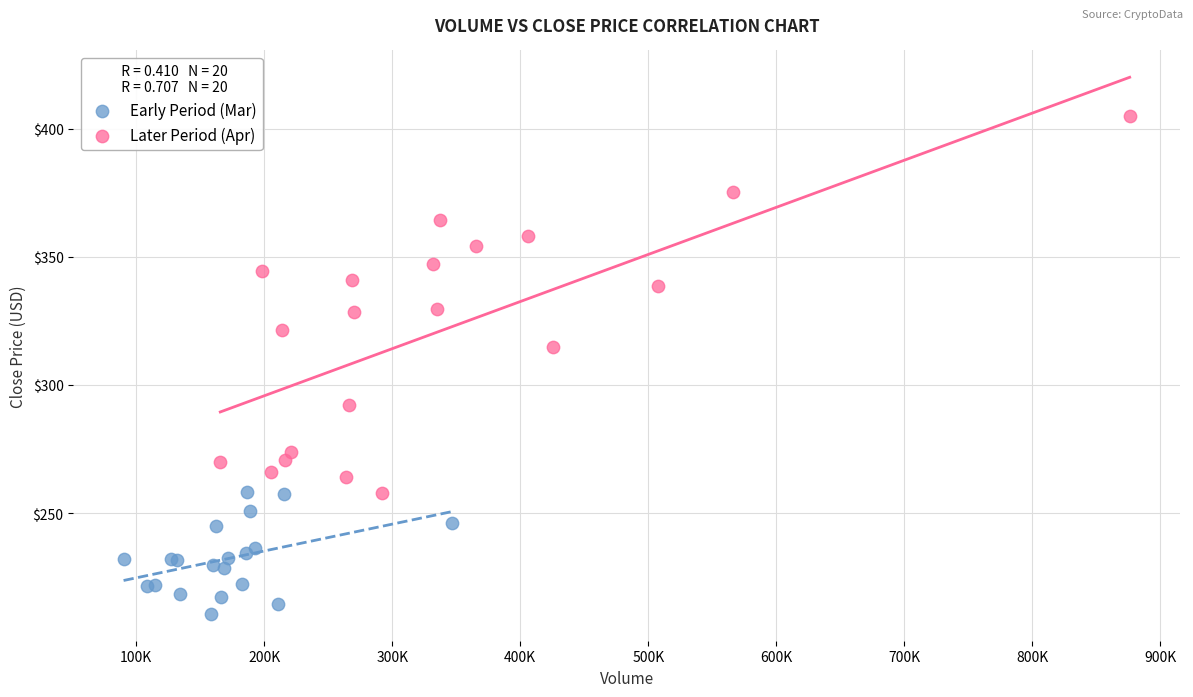

Which series contains the highest Y value?

Later Period (Apr)